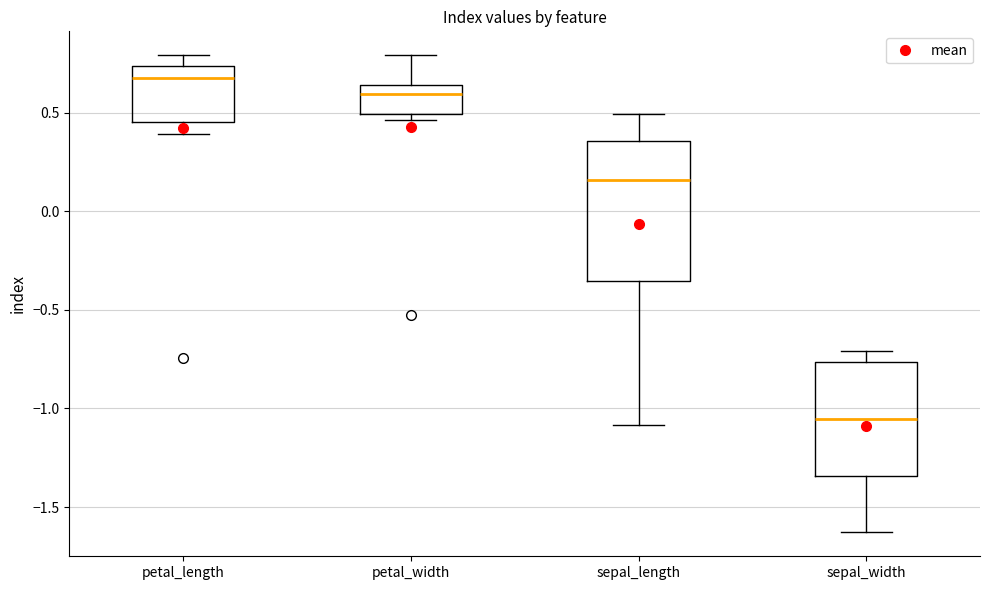

Where does the upper whisker of the box for sepal_length end on the y-axis? The values are not printed on the chart, so give them approximately, as read against the axis.

0.50